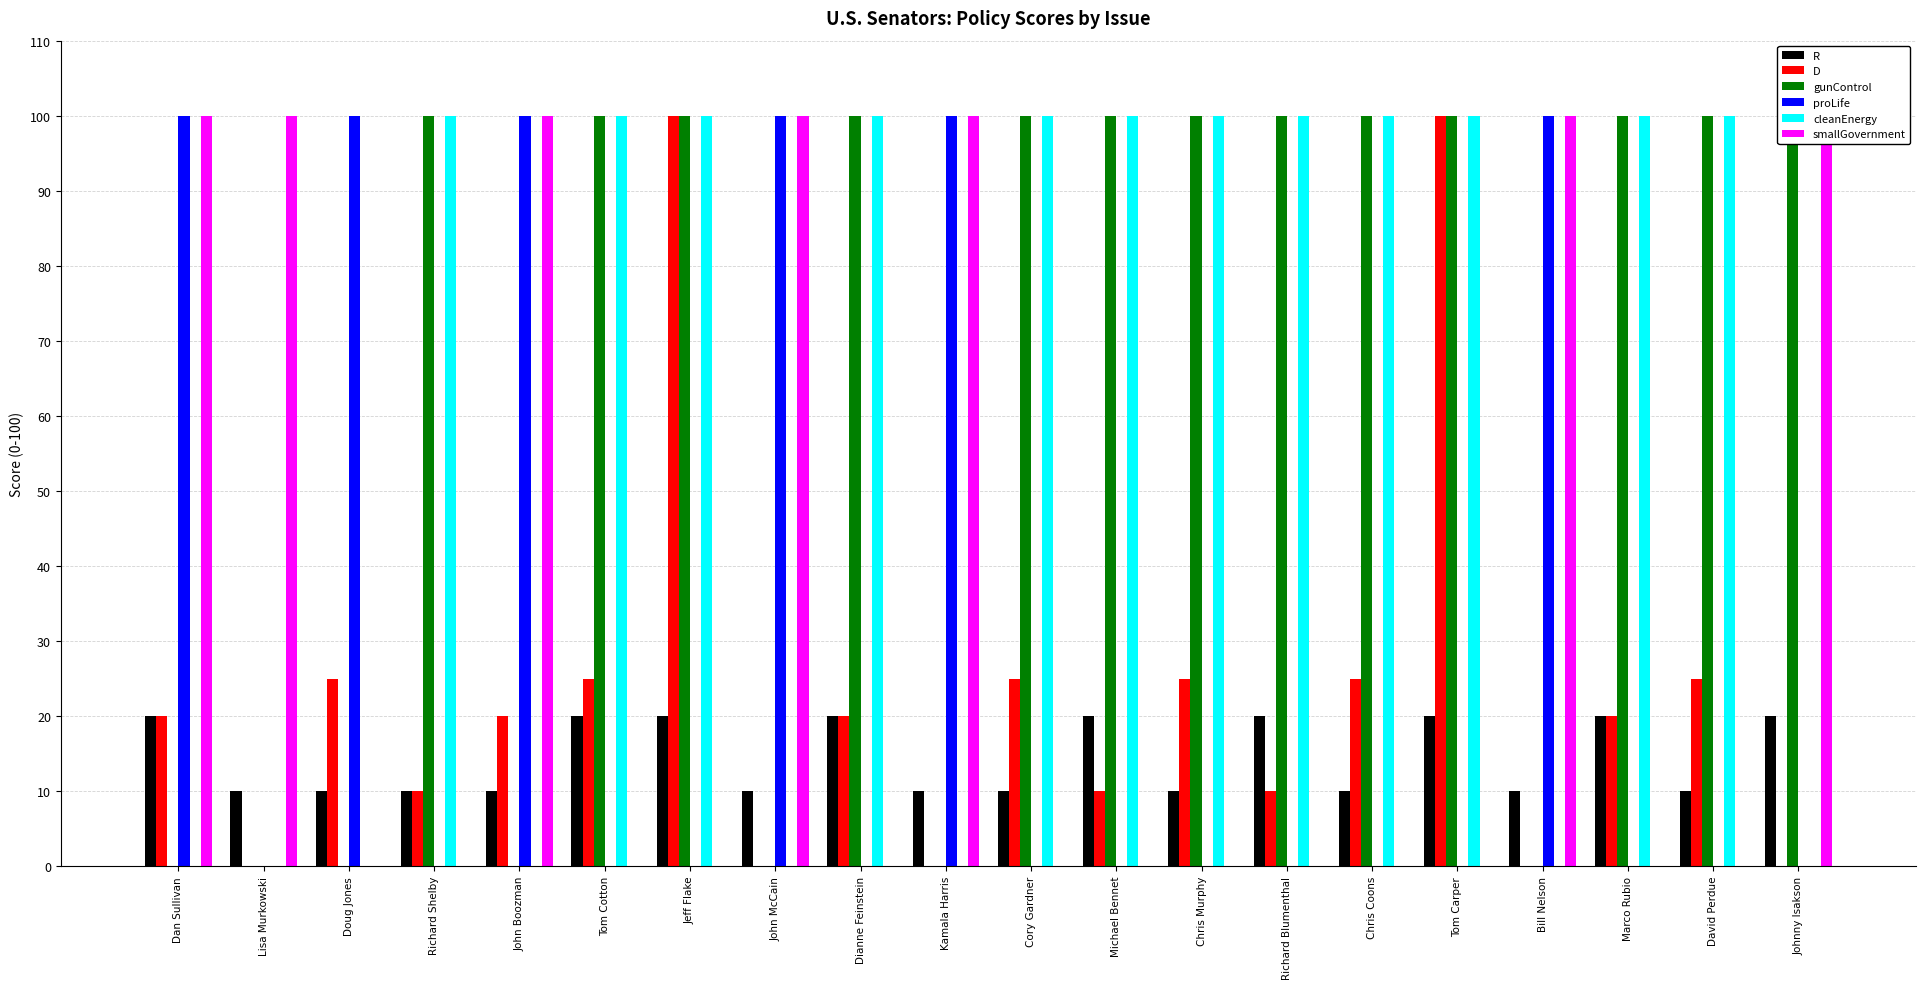

How many series are shown in this chart?

6